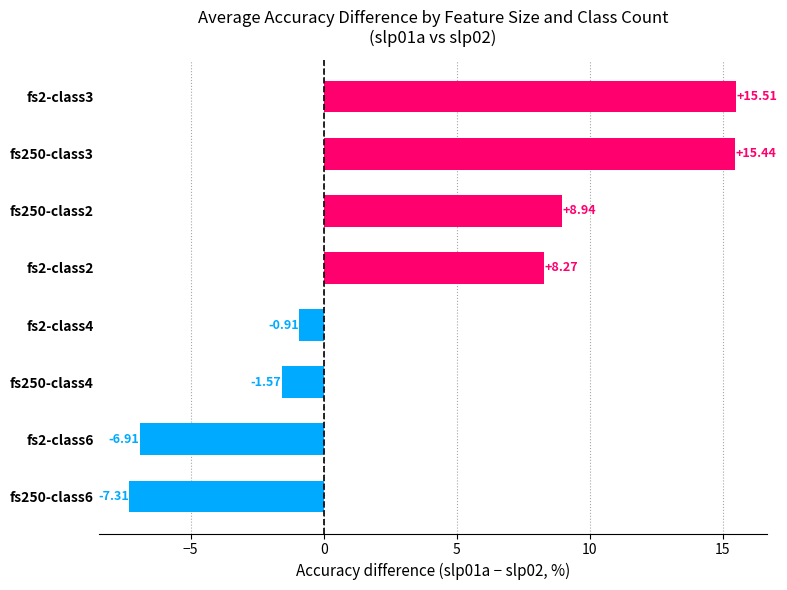

Rank the categories by value from highest to lowest.

fs2-class3, fs250-class3, fs250-class2, fs2-class2, fs2-class4, fs250-class4, fs2-class6, fs250-class6